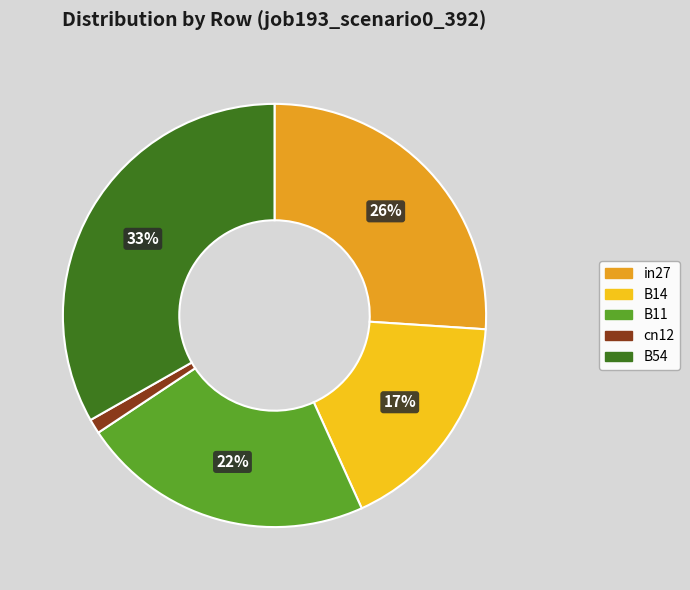

To the nearest percent, what percentage of the pie is B11?

22%